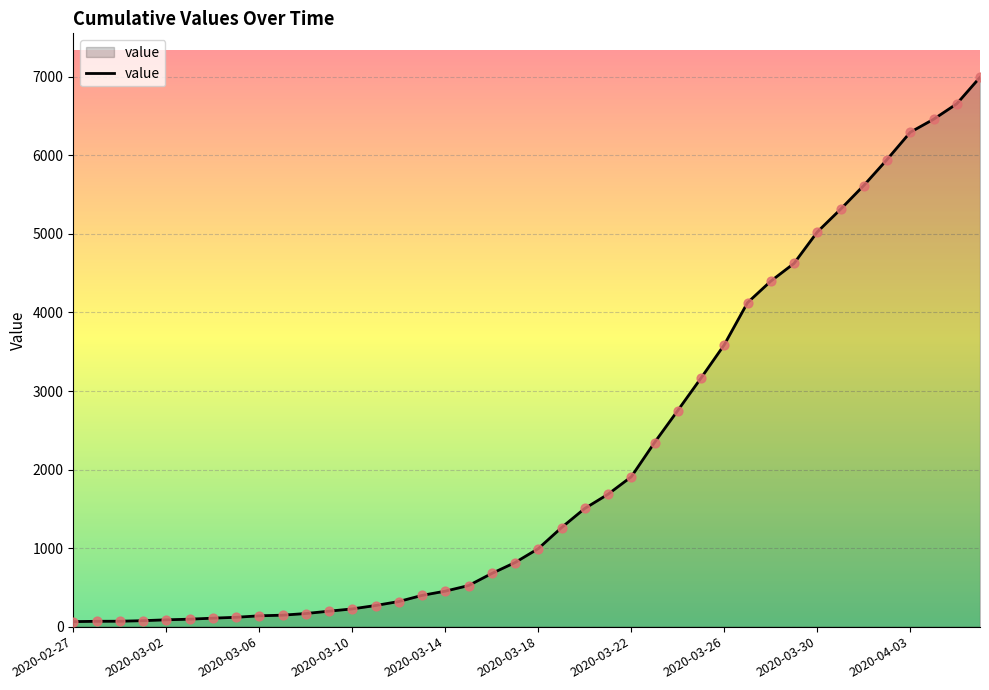

What is the greatest value displayed?

6995